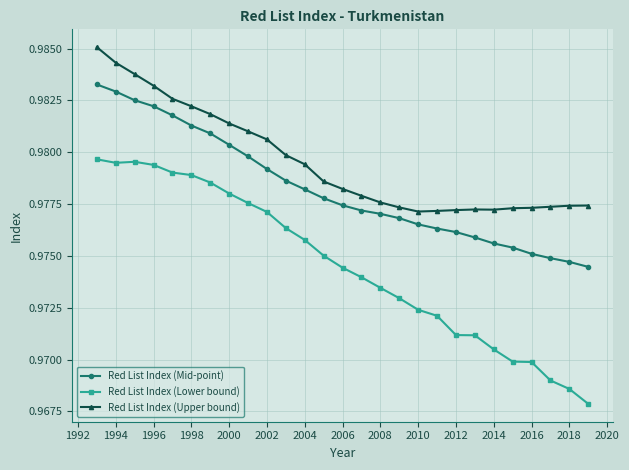

Which series has the largest total across all categories?

Red List Index (Upper bound)